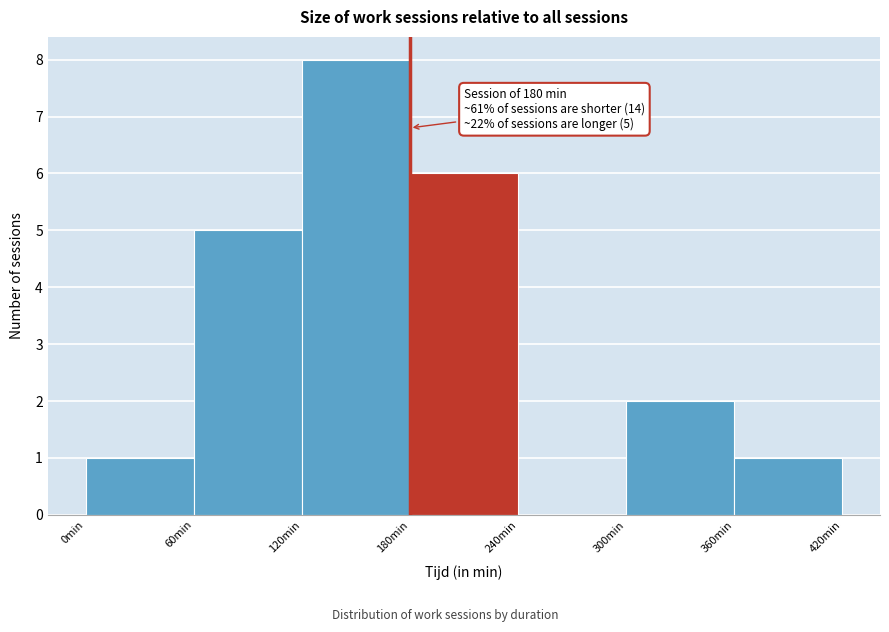

Over which range of the x-axis is the bar tallest?

120 to 180